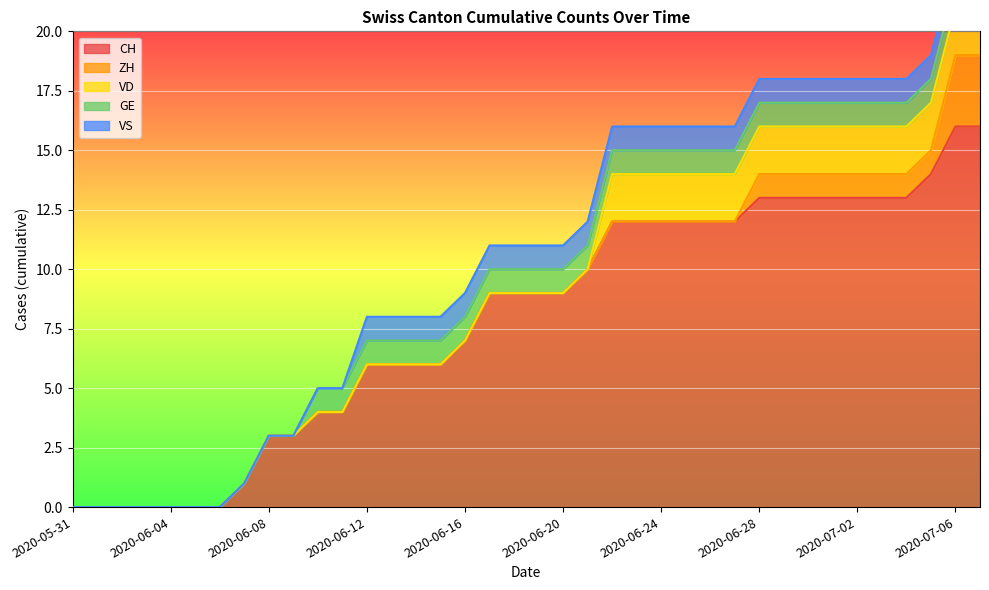

Which series ends up on top after the final intersection of VD and VS?

VD